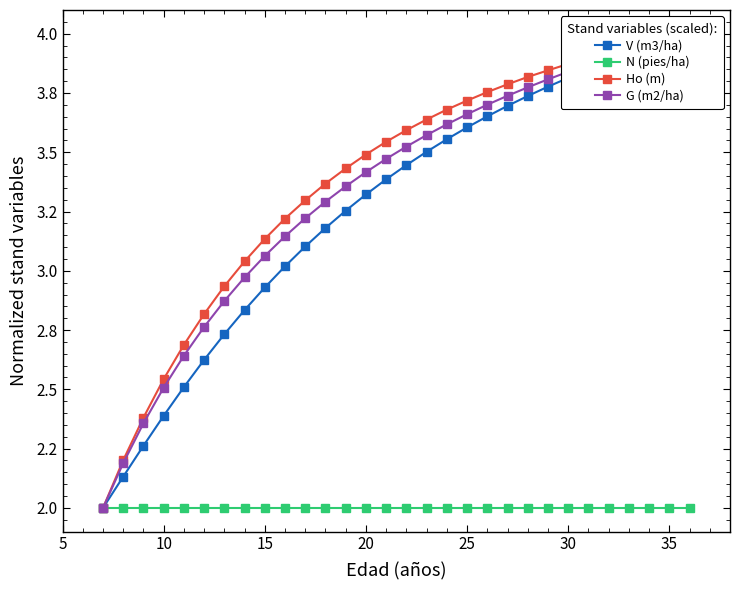

How many lines are shown in the chart?

4